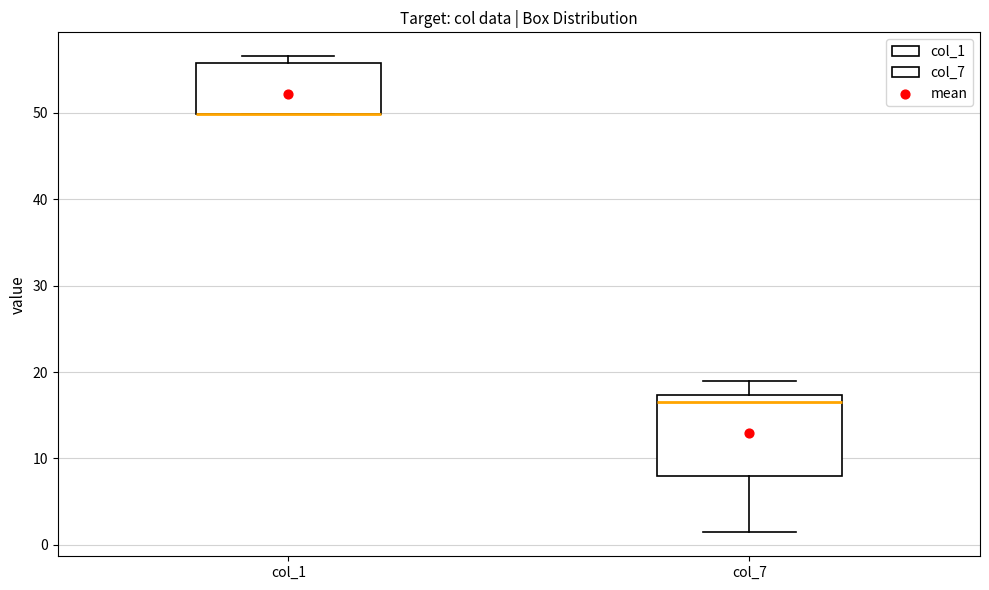

Reading left to right, read every box against the y-axis: the position of its median line, the range the box covers, and the ends of its whiskers. The values are not printed on the chart, so give them approximately, as read against the axis.

col_1: median 50 (drawn on the box's lower edge), box 50 to 56, whiskers 50 to 57
col_7: median 17 (just below the box's upper edge), box 8 to 17, whiskers 1 to 19